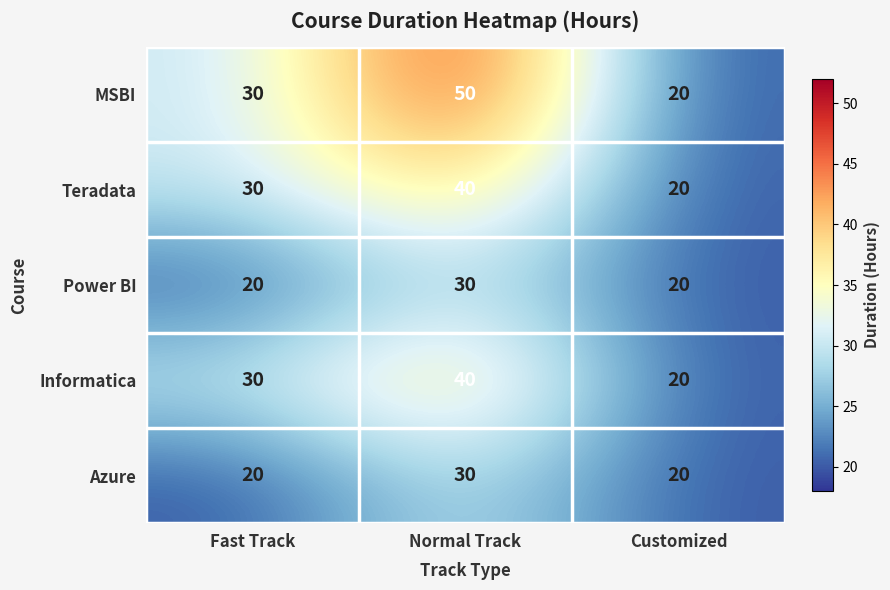

What is the sum of the Azure values at Normal Track and Fast Track?

50